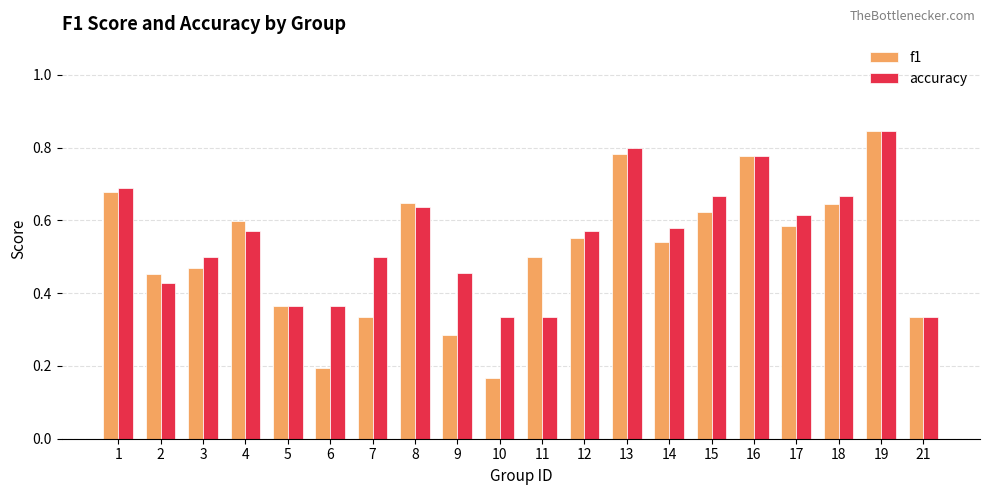

Count the number of categories in the chart.

20